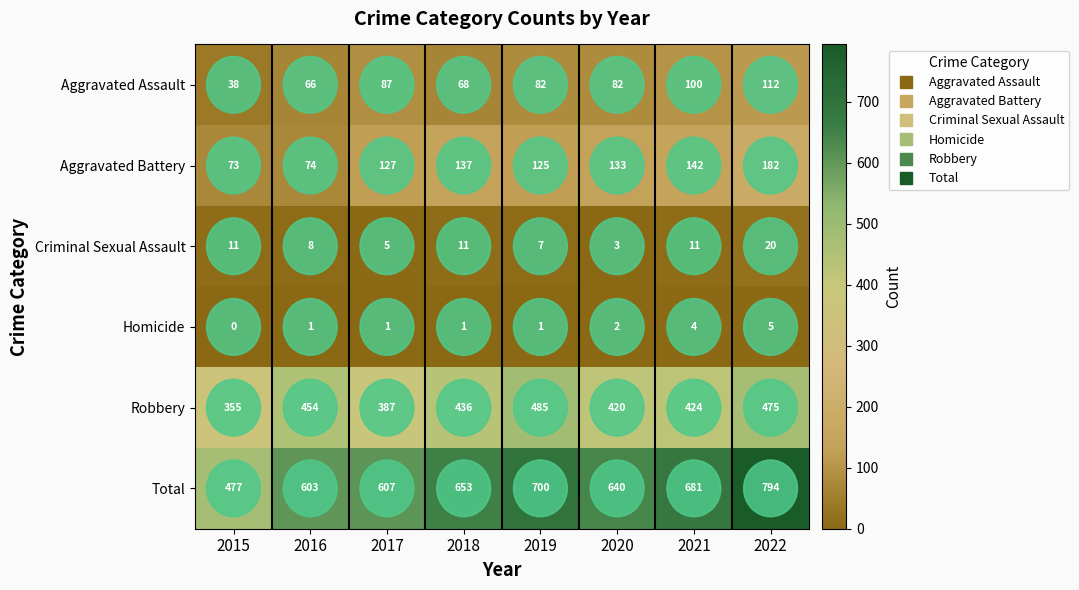

What is the maximum value for Aggravated Assault?

112